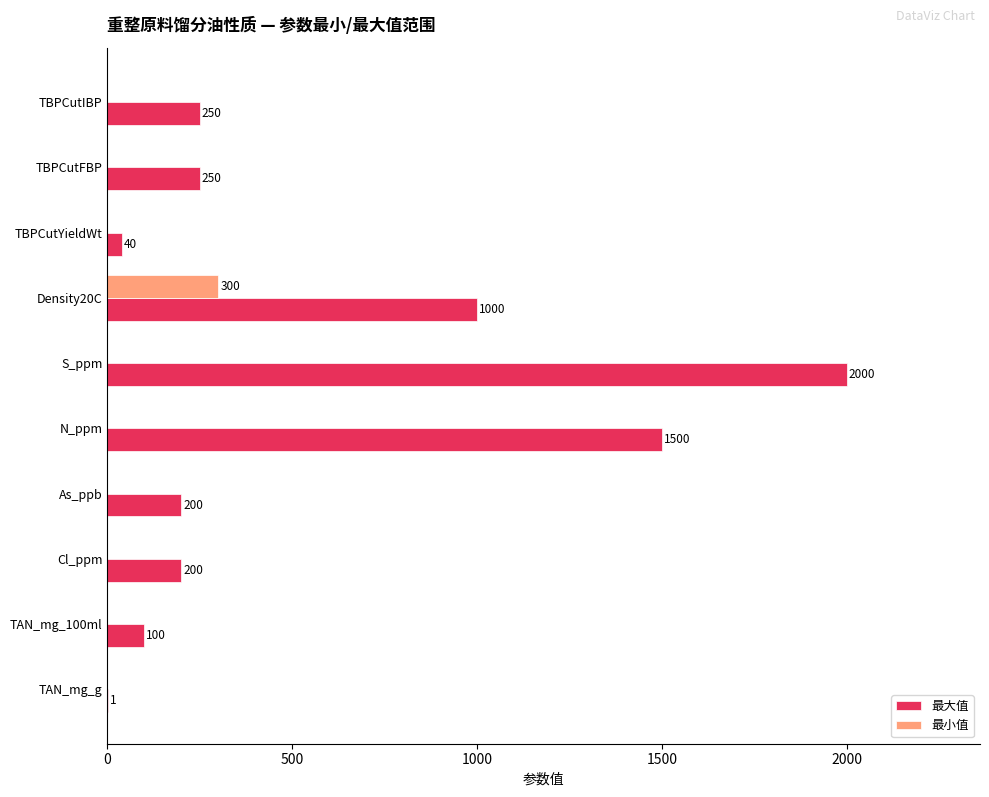

Is the value of 最小值 at As_ppb greater than the value of 最大值 at S_ppm?

No